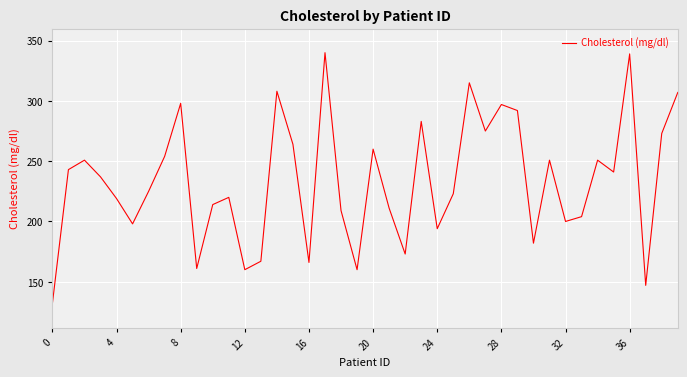

What is the difference between the maximum and minimum values?

208.0